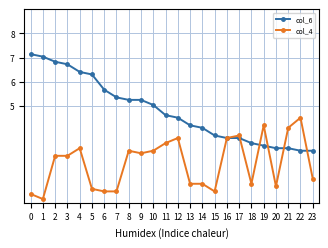

Is the value of col_6 at 14 greater than the value of col_4 at 13?

Yes